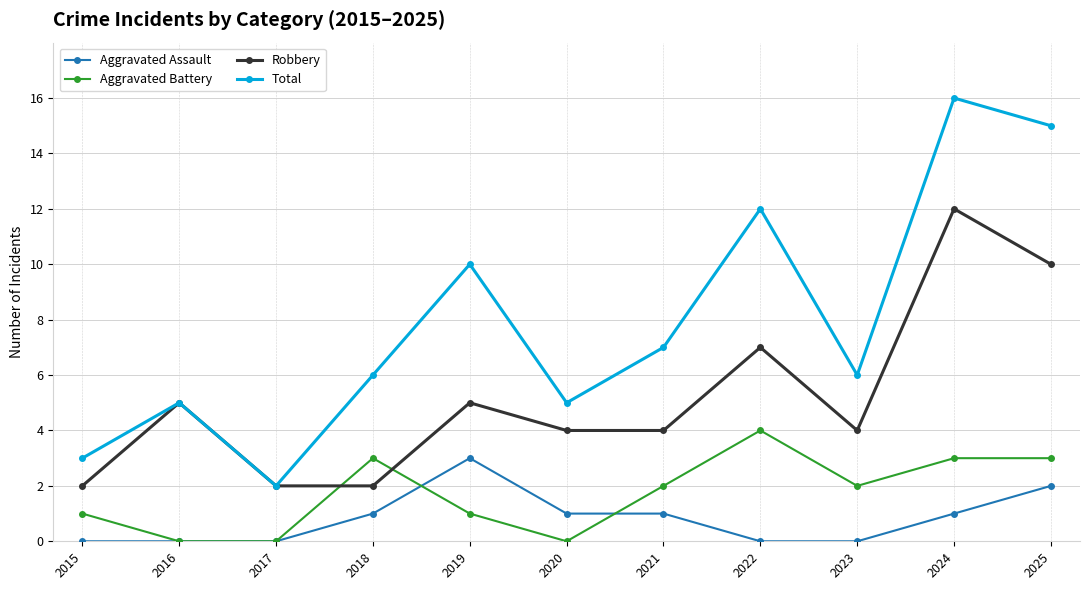

How many categories are shown in the chart?

11